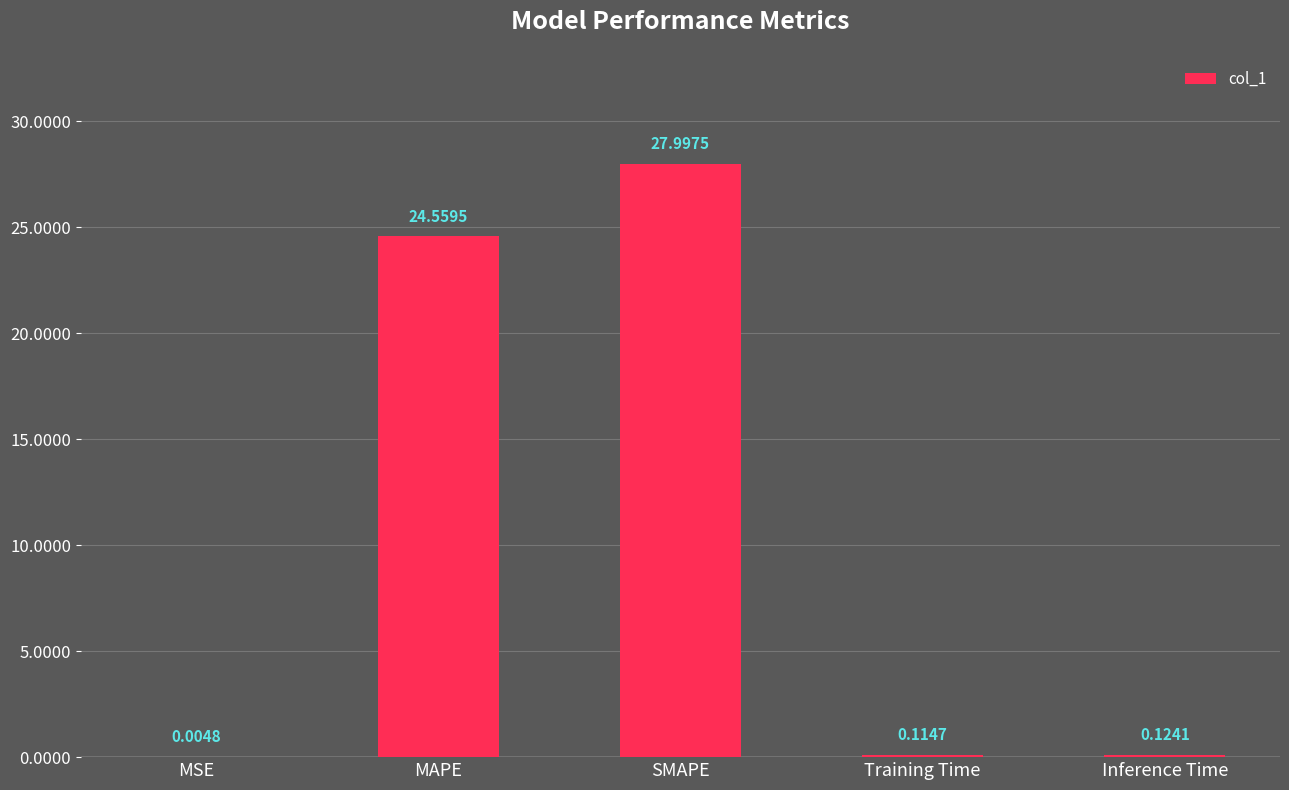

What is the sum of the values at SMAPE and Training Time?

28.1